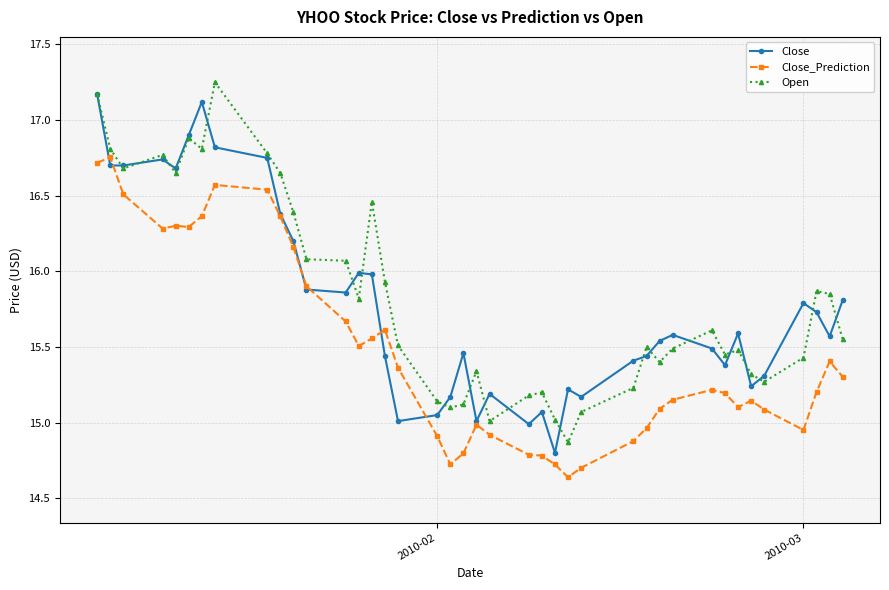

True or false: Close_Prediction has more than 0 interior local peaks.

True